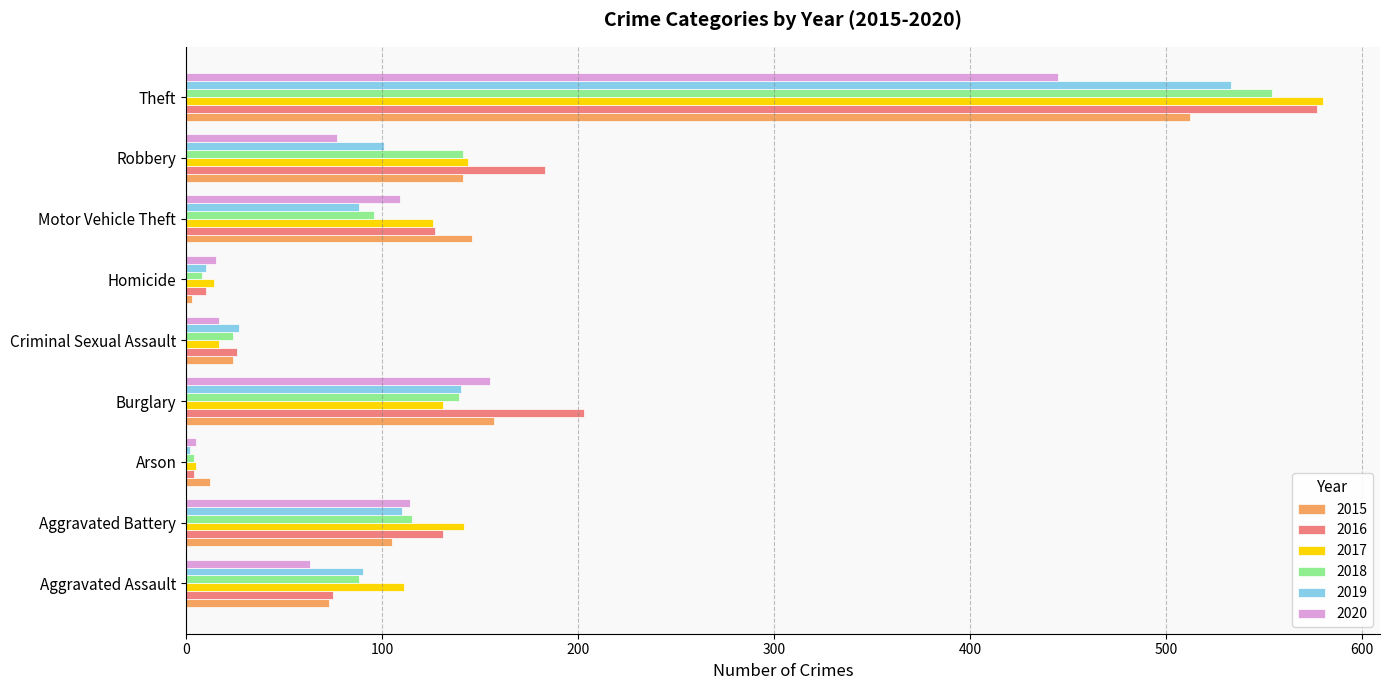

Is it true that 2016 equals 127 at Robbery?

False